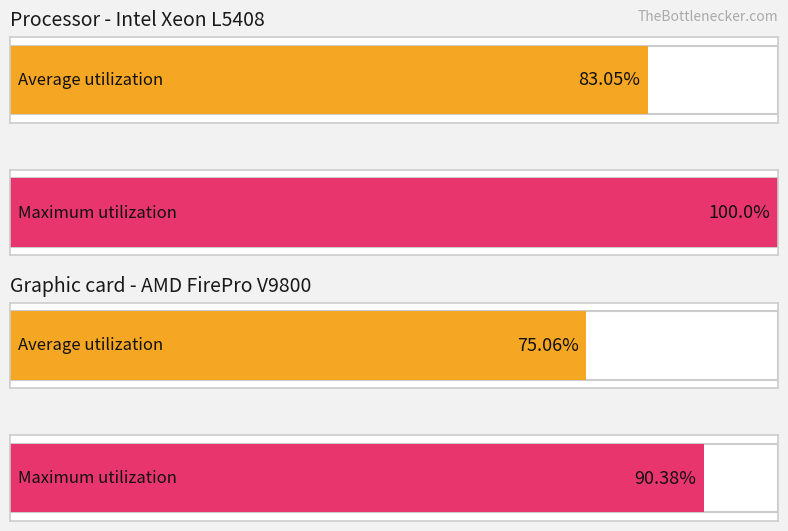

Reading left to right, list all the values displayed in this chart.

83.0	100.0	75.1	90.4